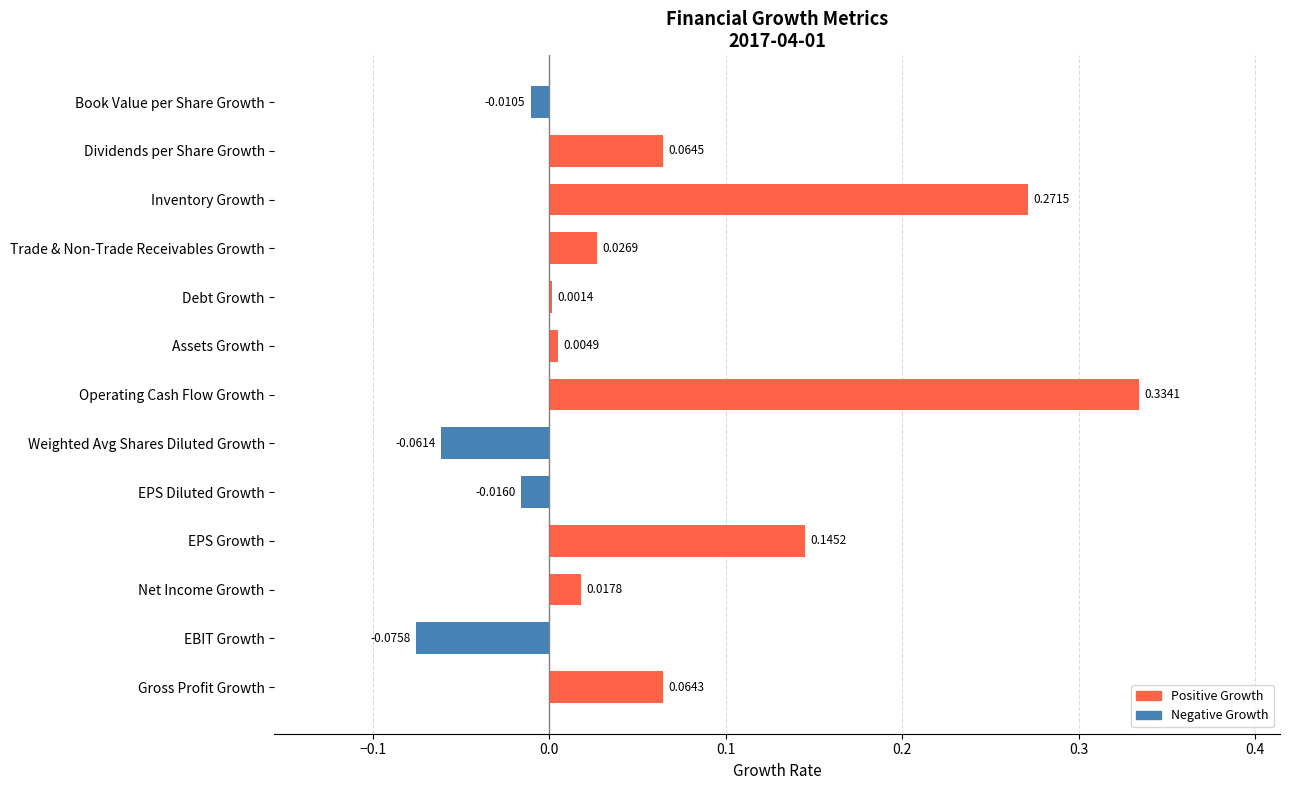

Count the number of data series in this chart.

1